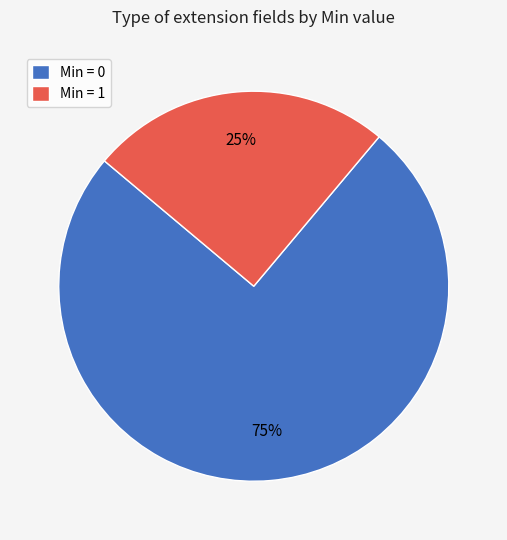

How many slices are in this pie chart?

2